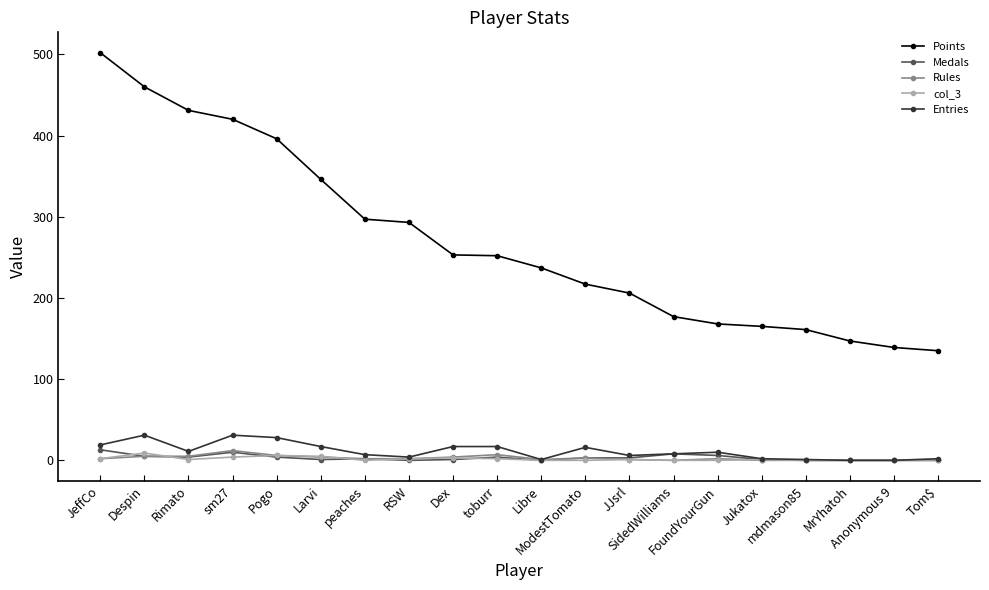

Where does the Points series first go above 252?

JeffCo